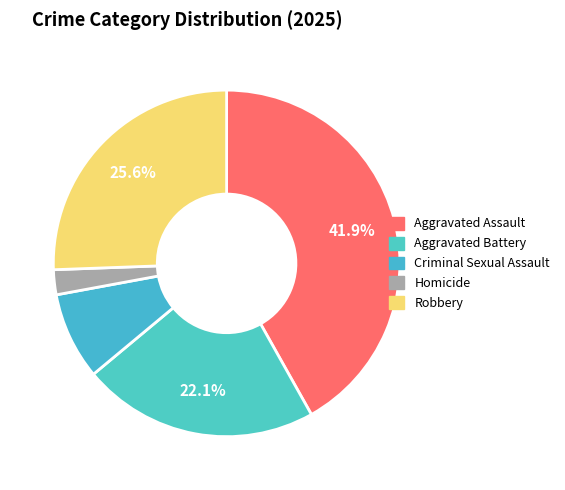

Rank the categories by value from lowest to highest.

Homicide, Criminal Sexual Assault, Aggravated Battery, Robbery, Aggravated Assault